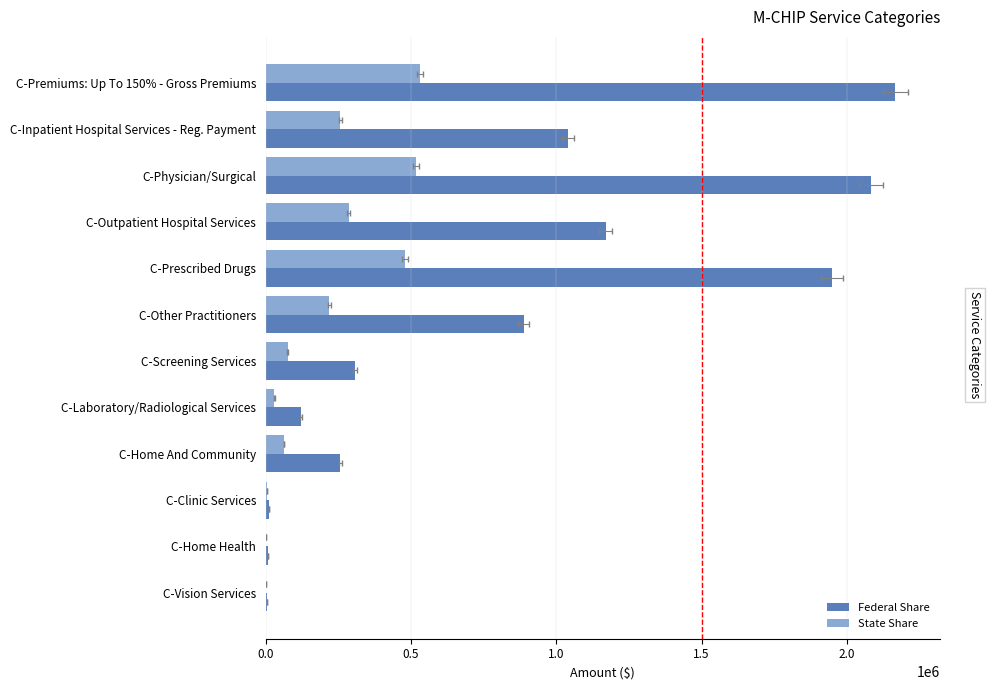

At how many categories does at least one series exceed 296187?

7